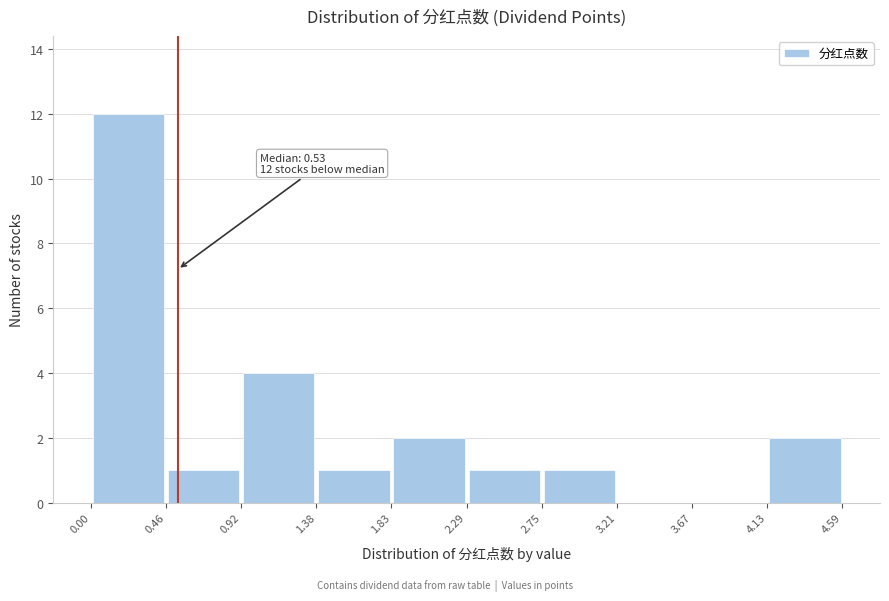

Over which range of the x-axis is the bar tallest?

0.00 to 0.46